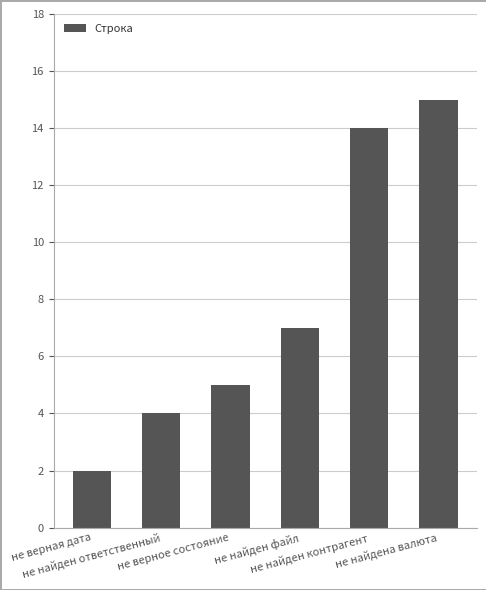

Are the bars grouped side by side (vs. stacked)?

No